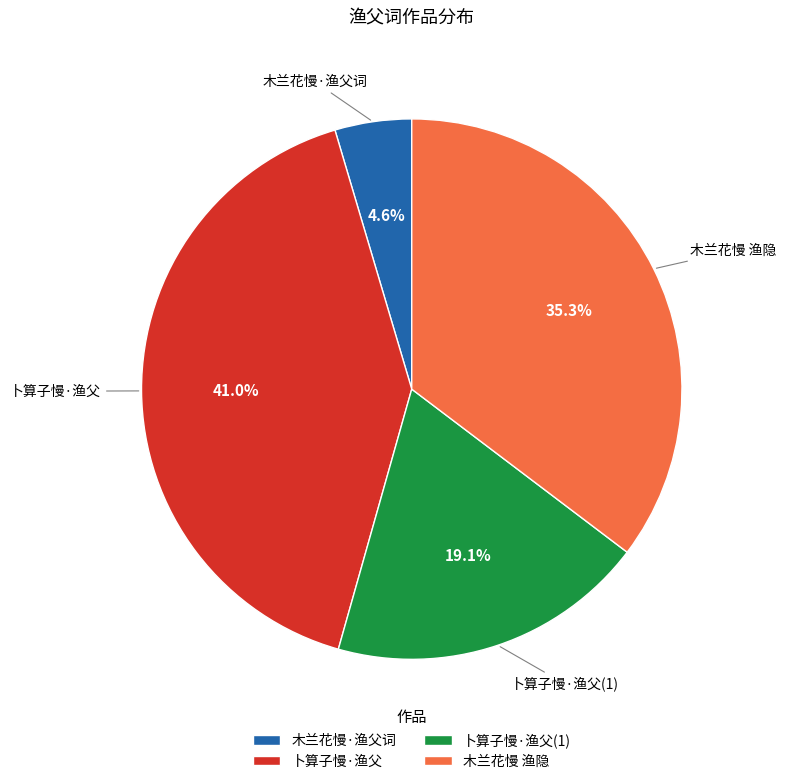

To the nearest percent, what is the difference between the largest and smallest slice percentages?

36%